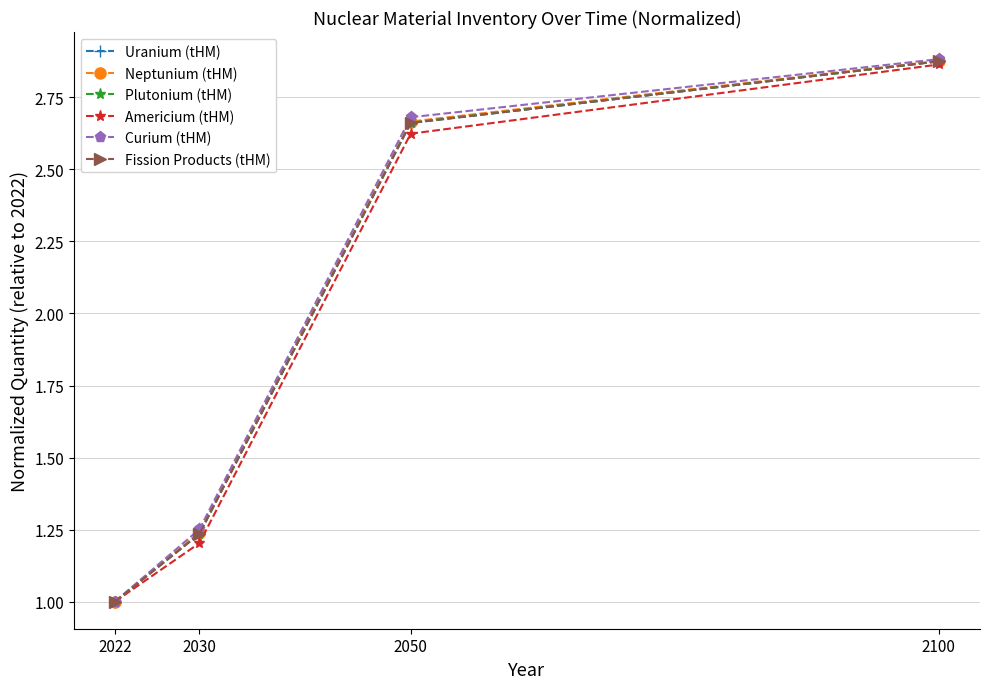

What is the smallest value displayed?

1.0